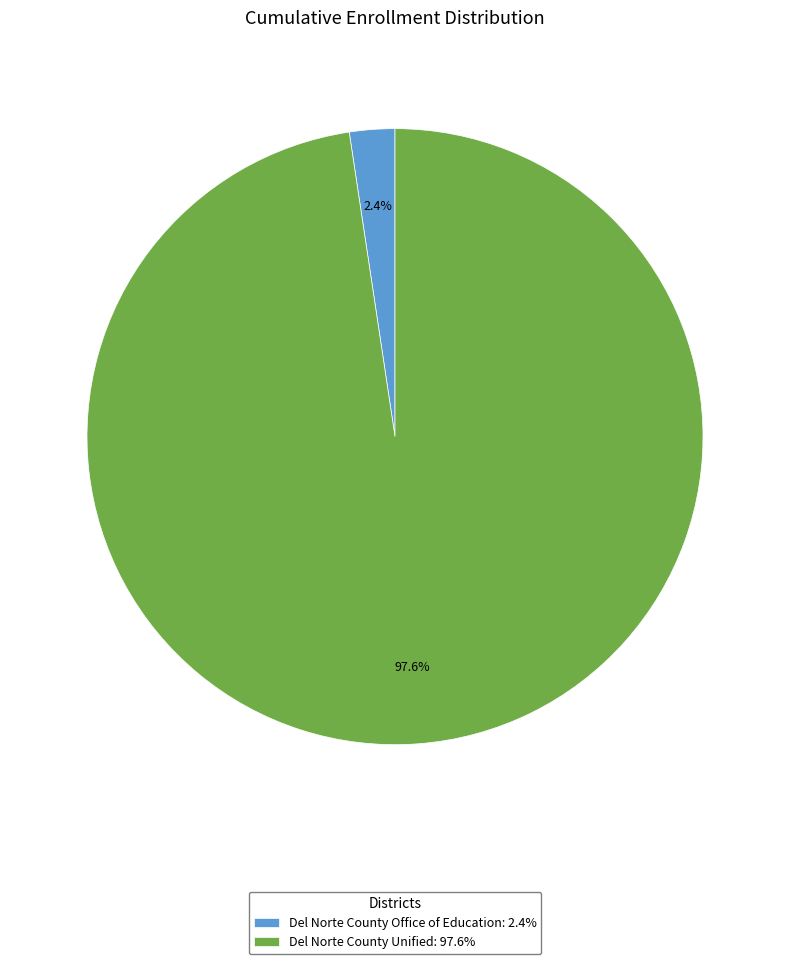

Which slice is the smallest?

Del Norte County Office of Education